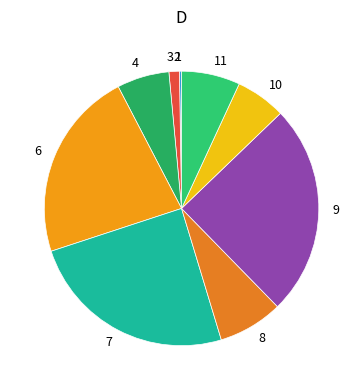

Is it true that 4 is 6% of the pie?

True